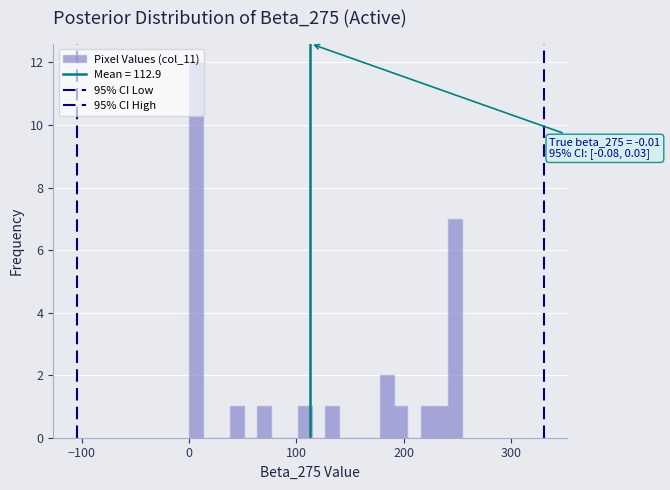

Read against the x-axis, roughly where is the centre of the tallest bar?

10